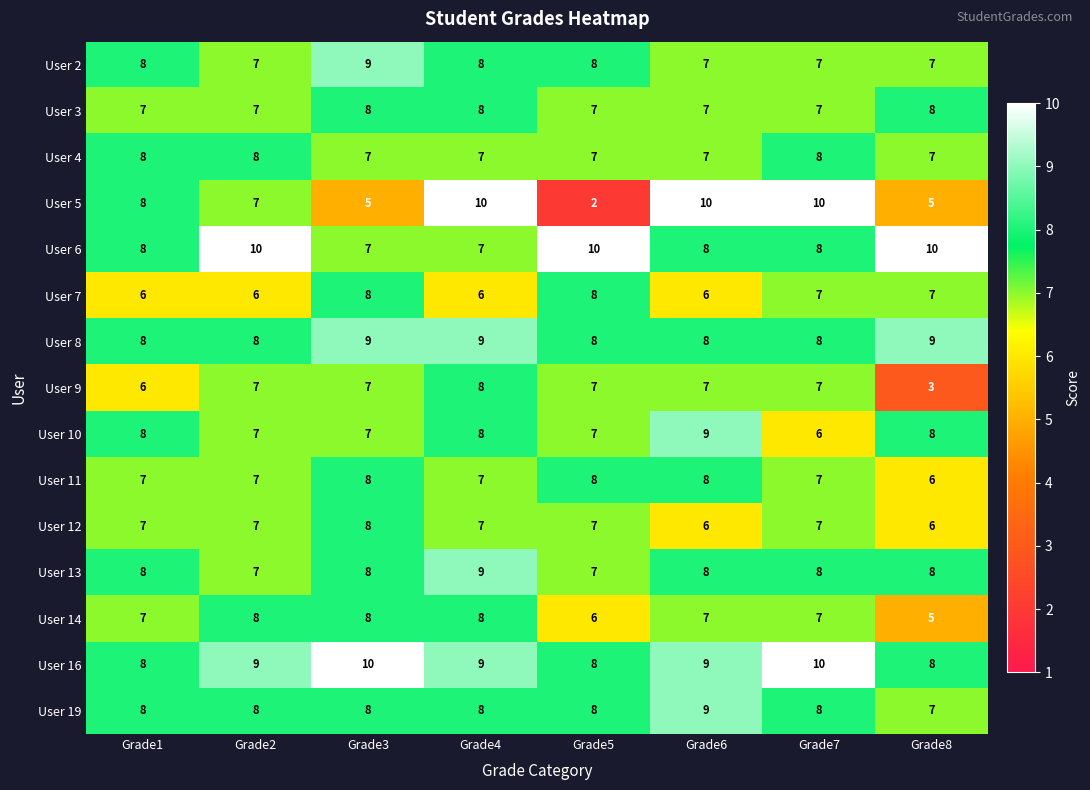

Which series has the largest total across all categories?

User 16